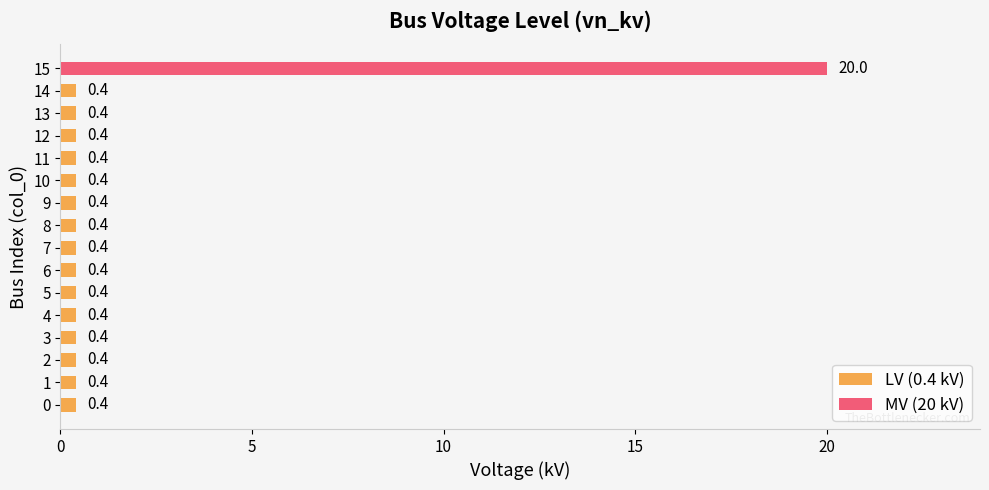

Rank the categories by value from highest to lowest.

15, 0, 1, 2, 3, 4, 5, 6, 7, 8, 9, 10, 11, 12, 13, 14